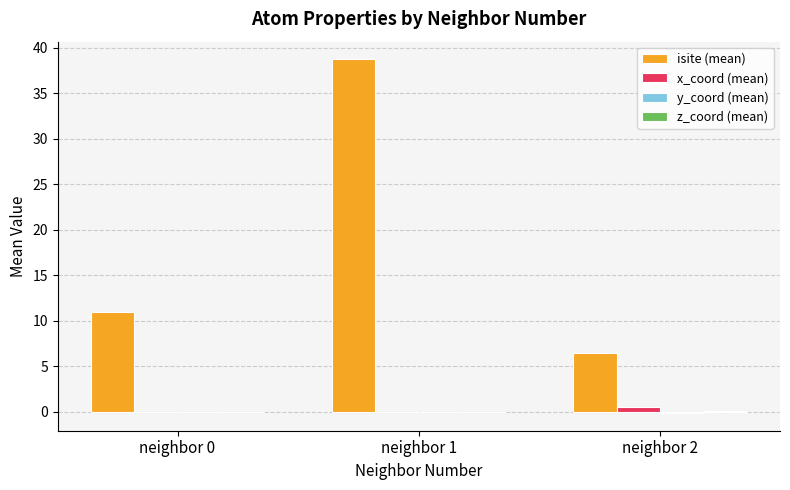

Which series has the widest spread of values?

isite (mean)